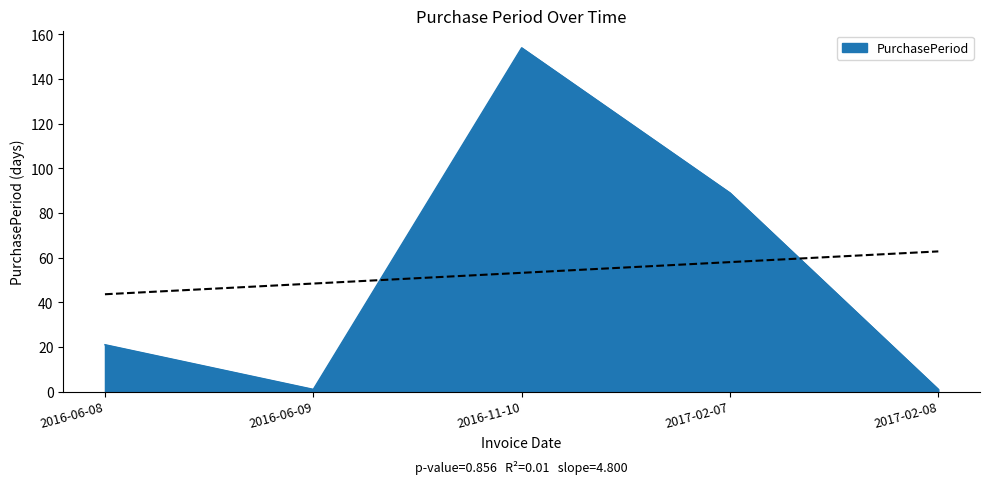

True or false: there are more than 0 points higher than both neighbors.

True